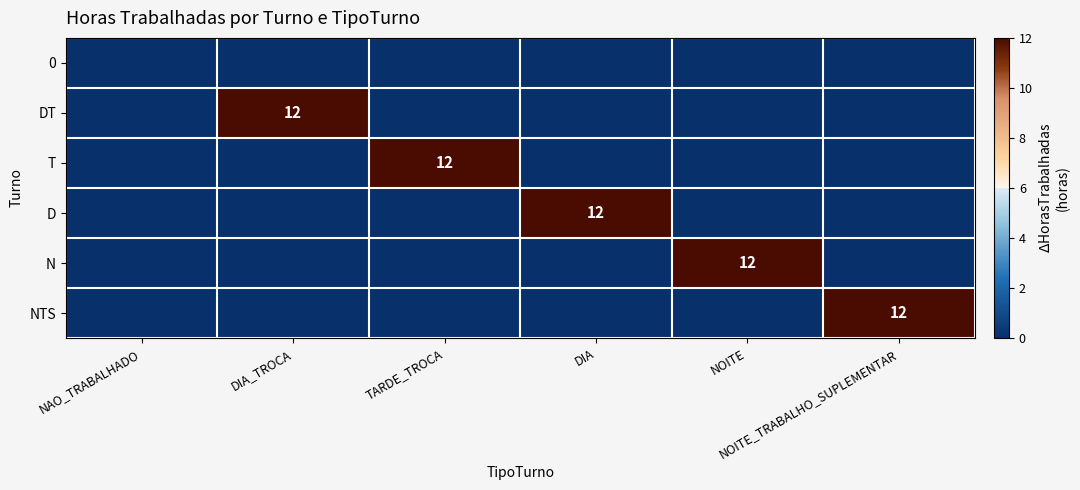

What is the average value of the D series?

2